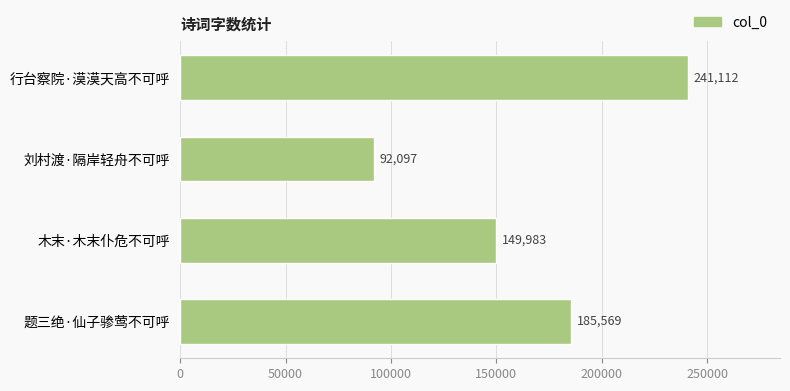

Rank the categories by value from highest to lowest.

行台察院·漠漠天高不可呼, 题三绝·仙子骖莺不可呼, 木末·木末仆危不可呼, 刘村渡·隔岸轻舟不可呼